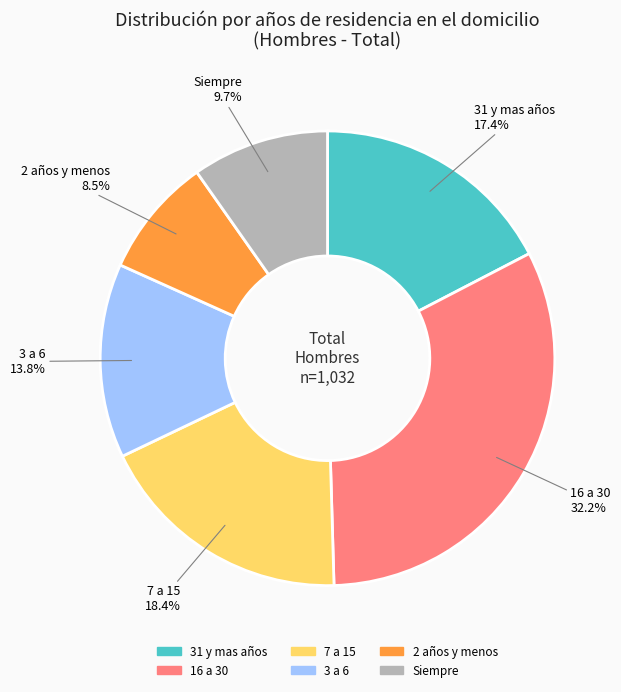

To the nearest percent, what is the combined percentage of 31 y mas años and 16 a 30?

50%